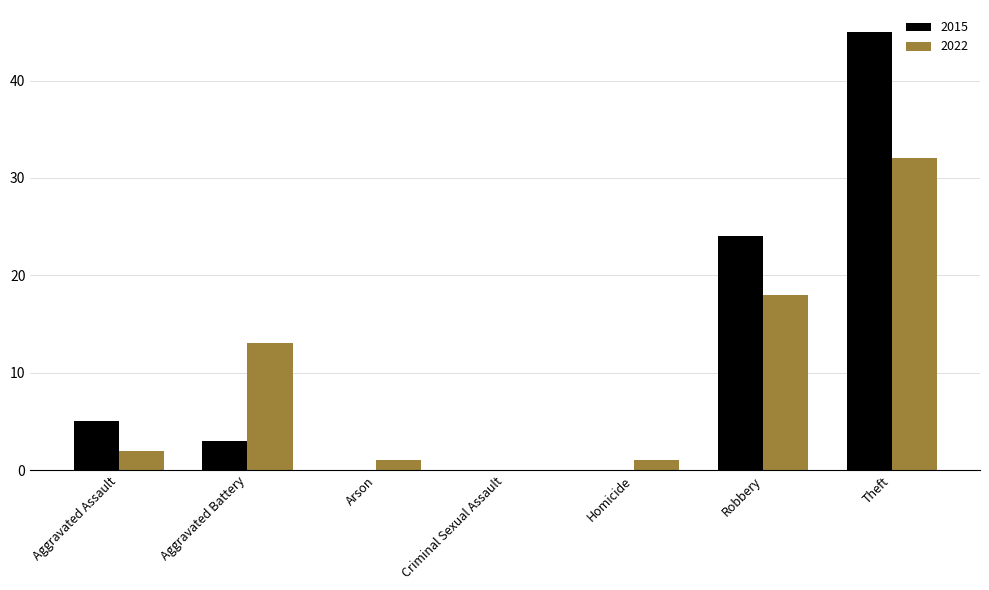

Count the number of categories in the chart.

7